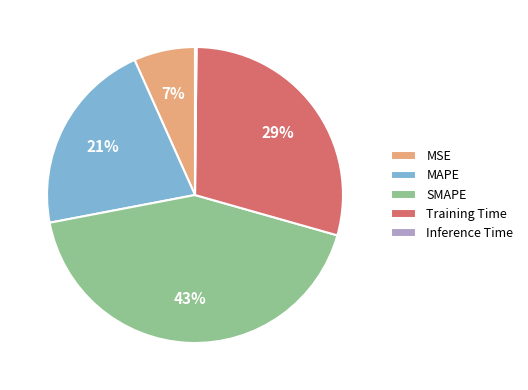

True or false: MSE accounts for 14% of the total.

False